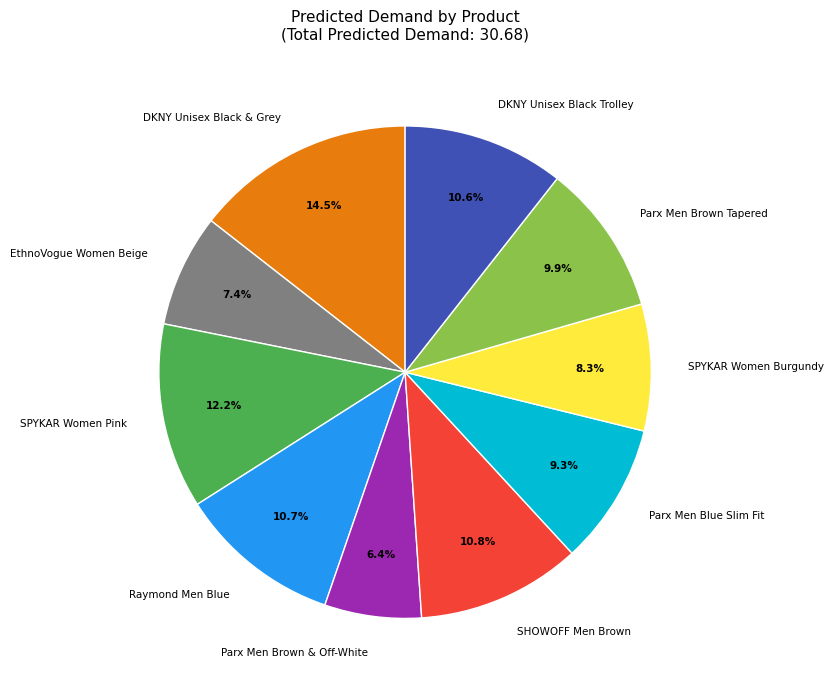

Count the number of slices in the pie.

10